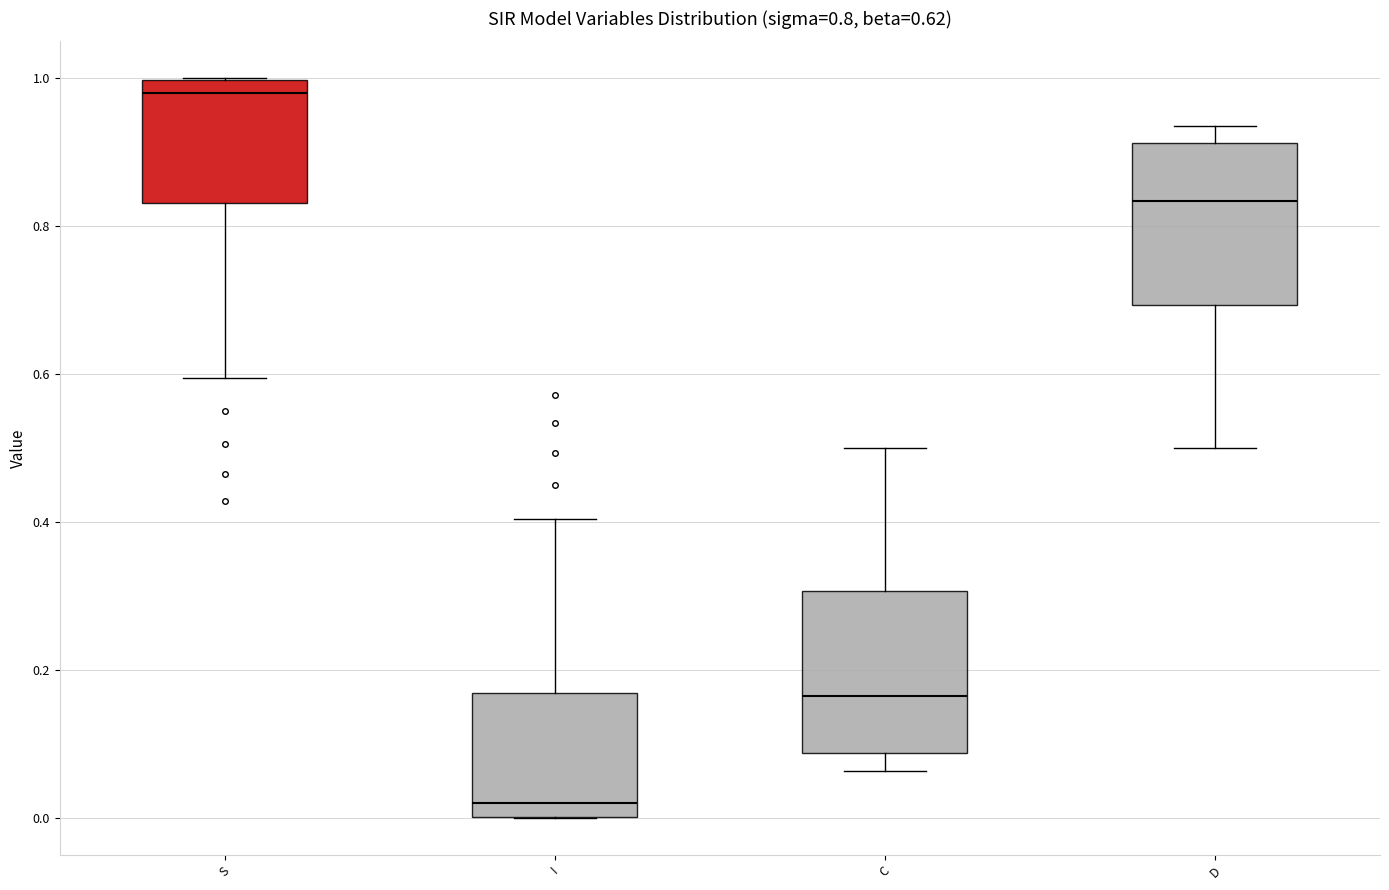

Which box has the lowest median line?

I